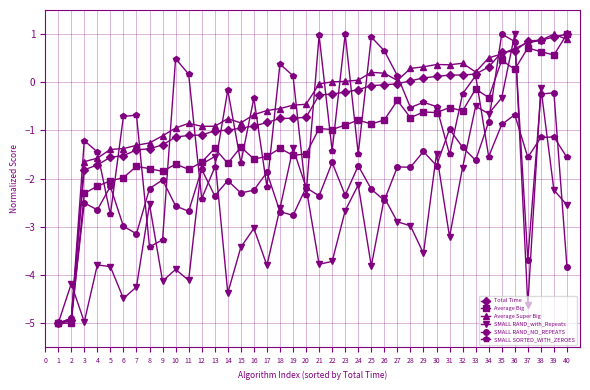

Where is the first local minimum for SMALL RAND_with_Repeats?

3